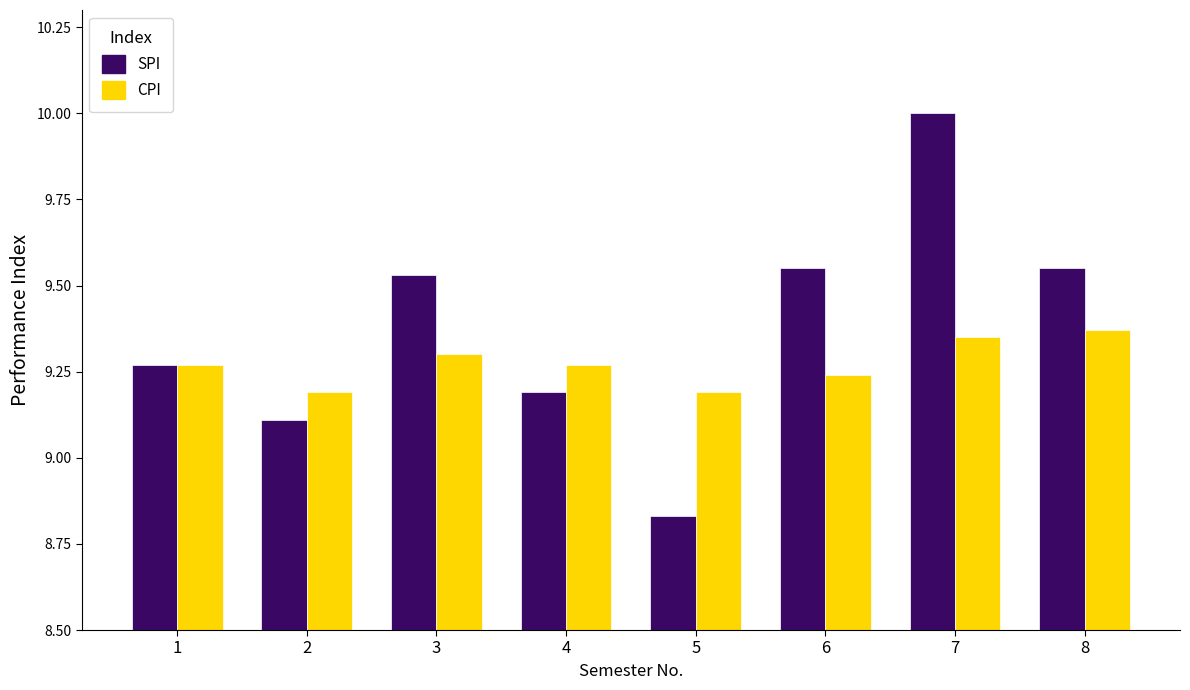

What are all the series names shown in the legend?

SPI, CPI